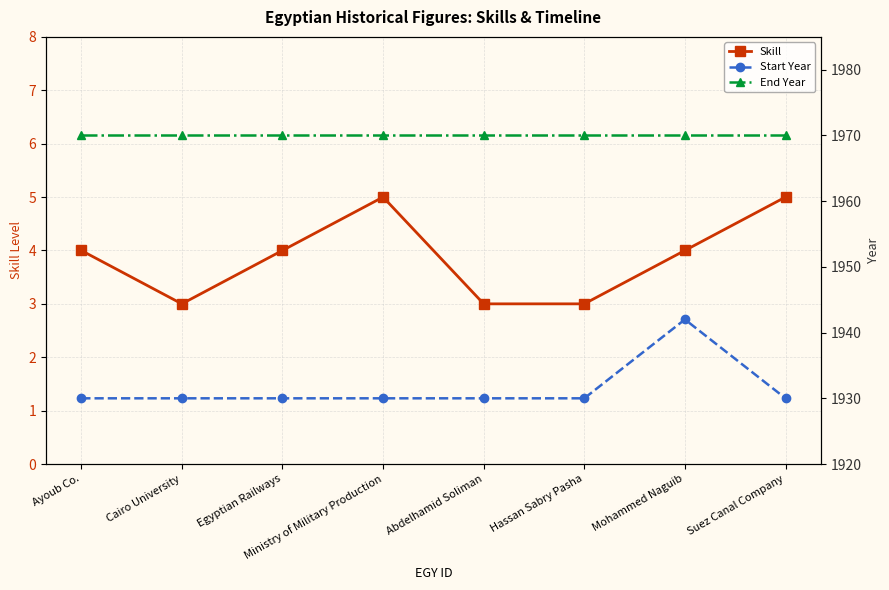

Which series changed the most between Abdelhamid Soliman and Suez Canal Company?

Skill